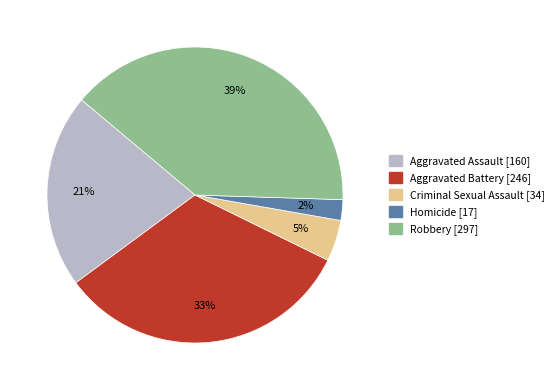

Is it true that Homicide is 15% of the pie?

False